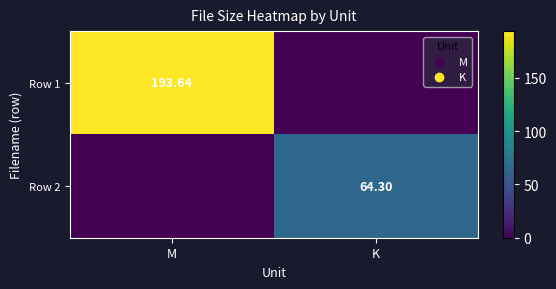

What is the total value across all series at K?

64.3